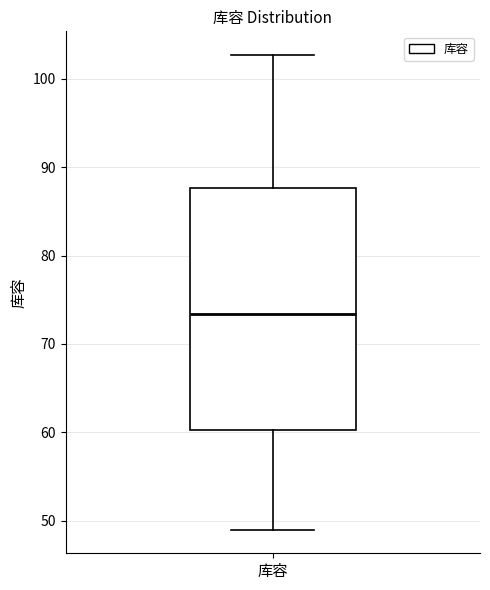

Where is the upper edge of the box for 库容 on the y-axis? The values are not printed on the chart, so give them approximately, as read against the axis.

88